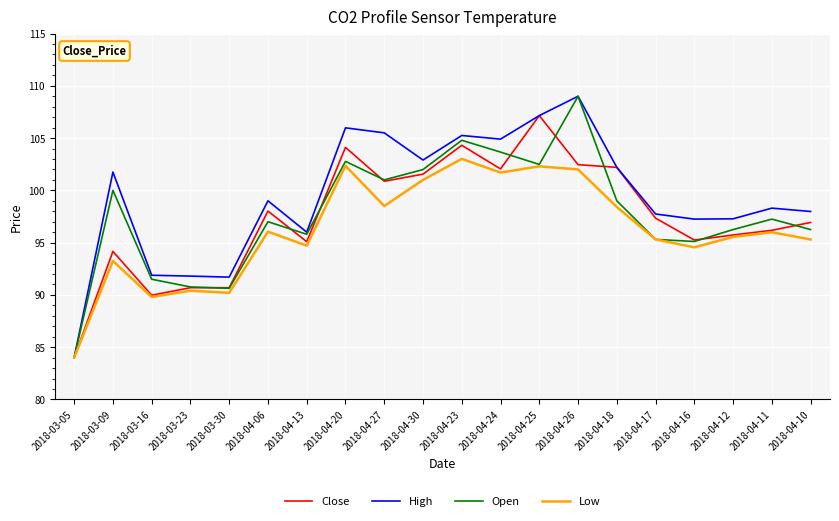

What is the spread (max minus min) of values at 2018-03-16?

2.1